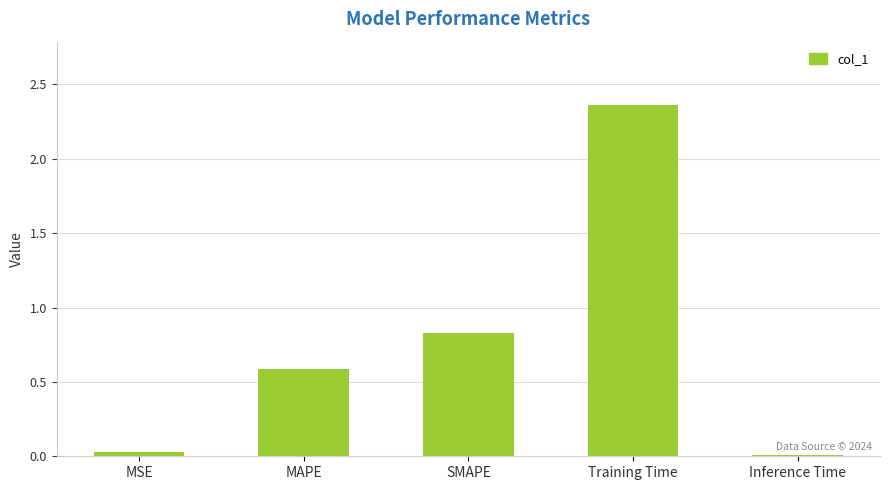

Which category has the highest value across all series?

Training Time